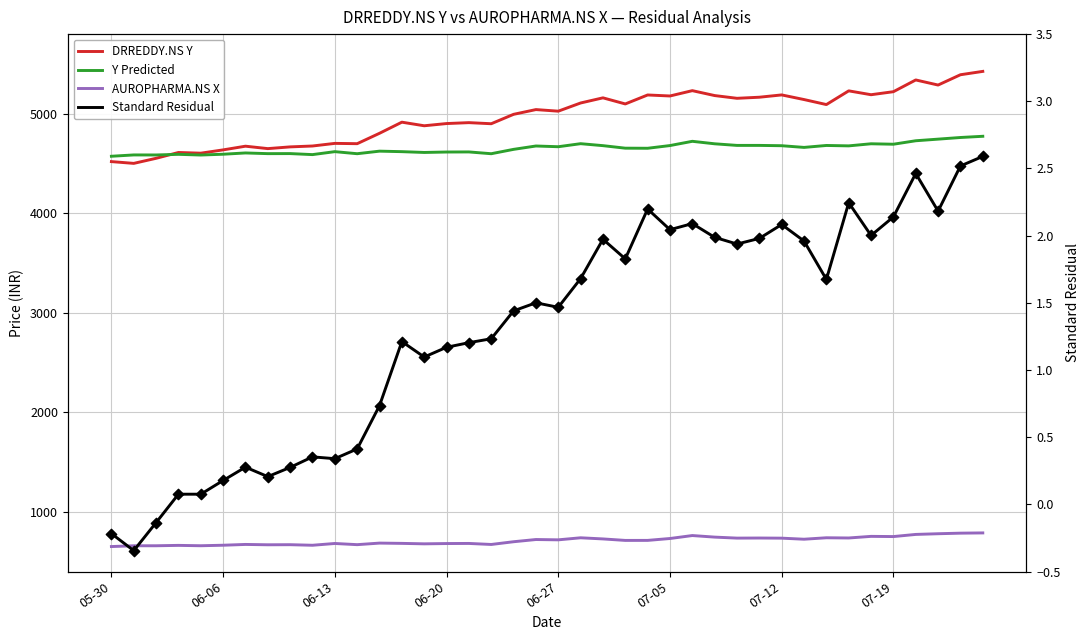

At which category is the sum across all series the highest?

39